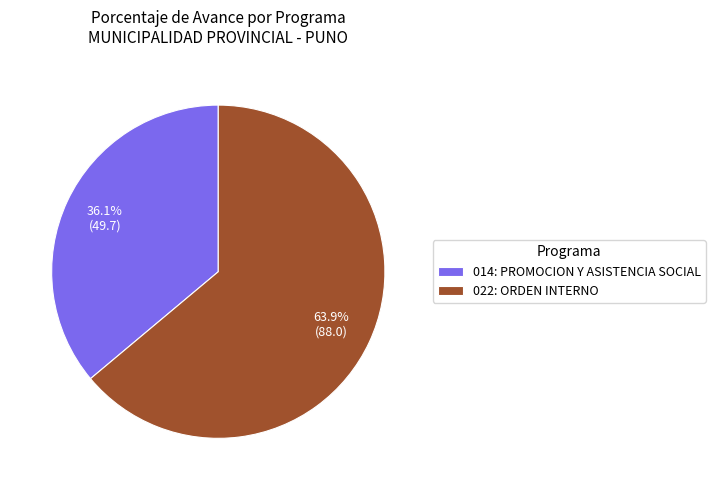

Which category accounts for the majority?

022: ORDEN INTERNO